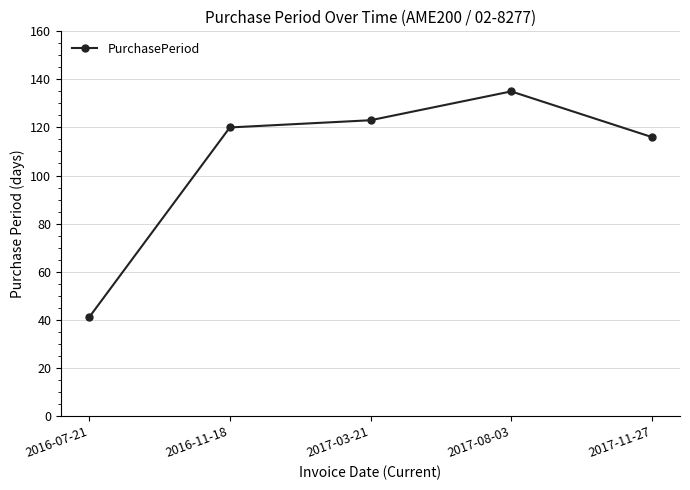

What value does the data have at 2017-08-03, to the nearest 5?

135